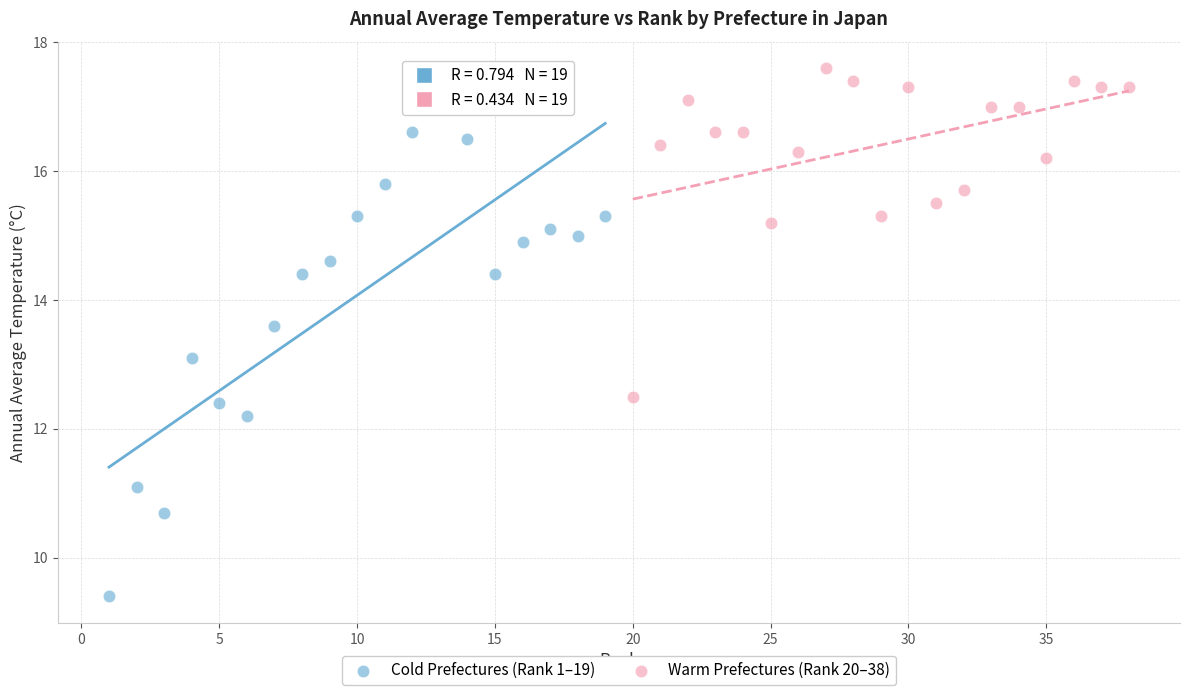

What are all the series names shown in the legend?

Cold Prefectures (Rank 1–19), Warm Prefectures (Rank 20–38)